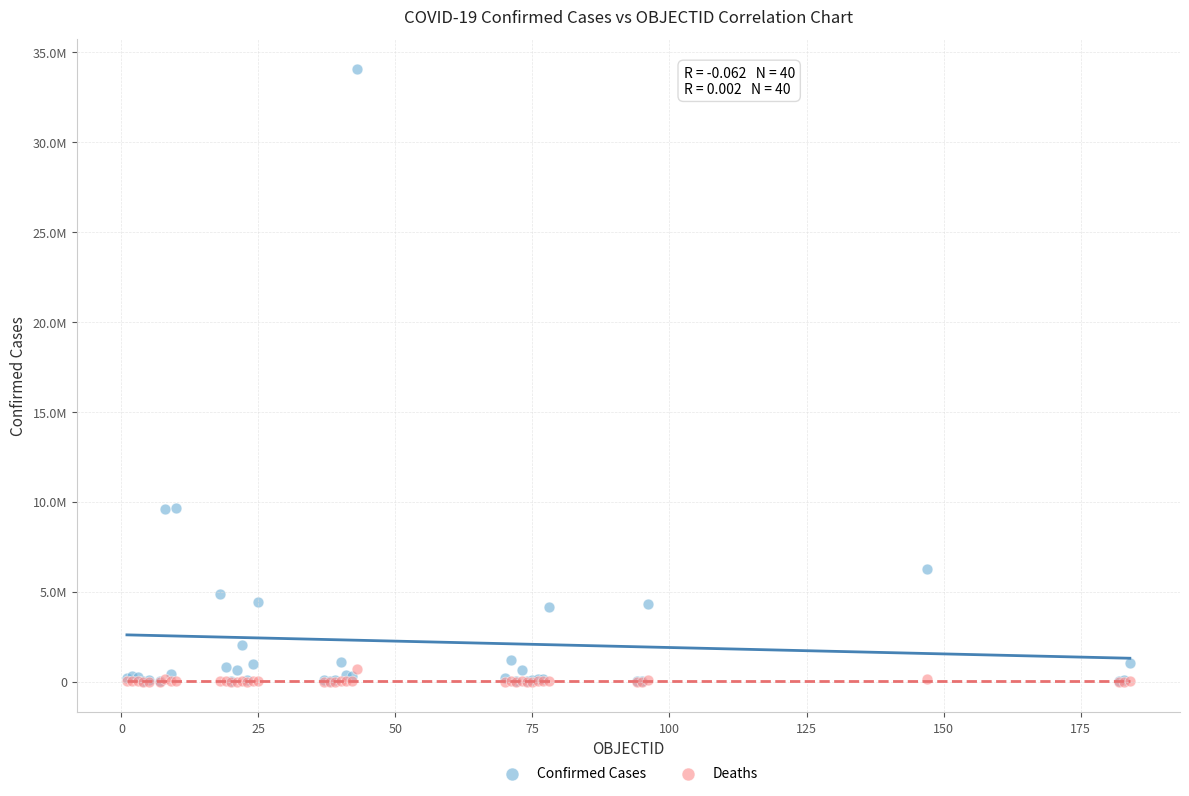

What are all the series names shown in the legend?

Confirmed Cases, Deaths